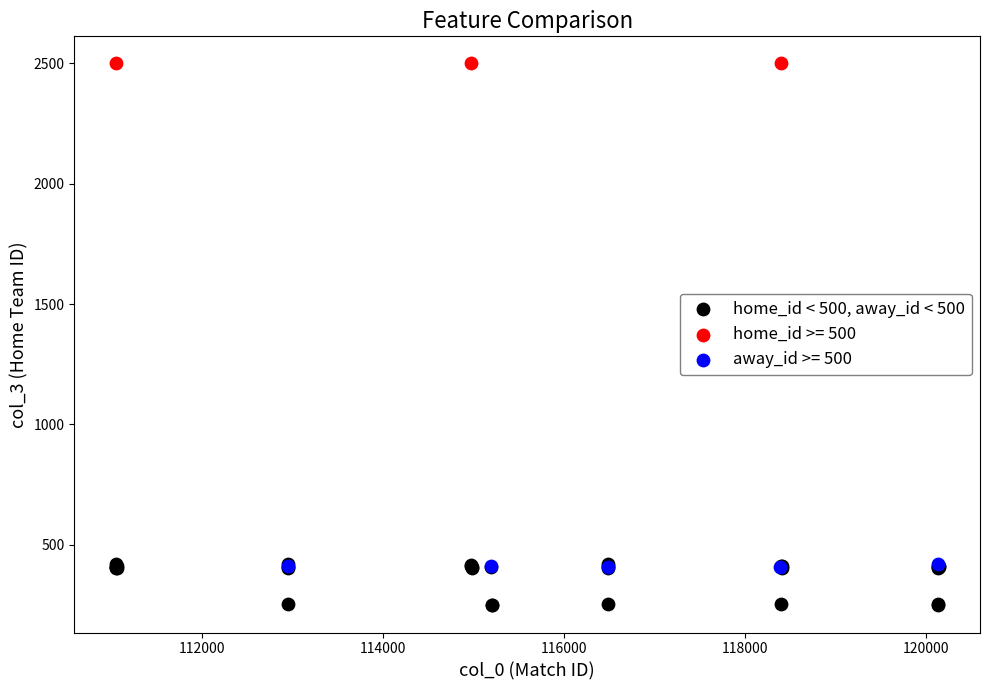

Which series contains the lowest Y value?

home_id < 500, away_id < 500